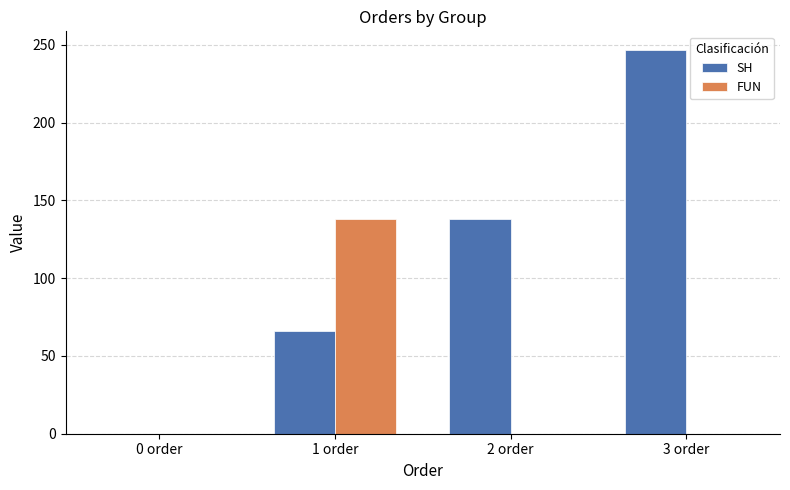

At which label does SH first exceed 137?

2 order